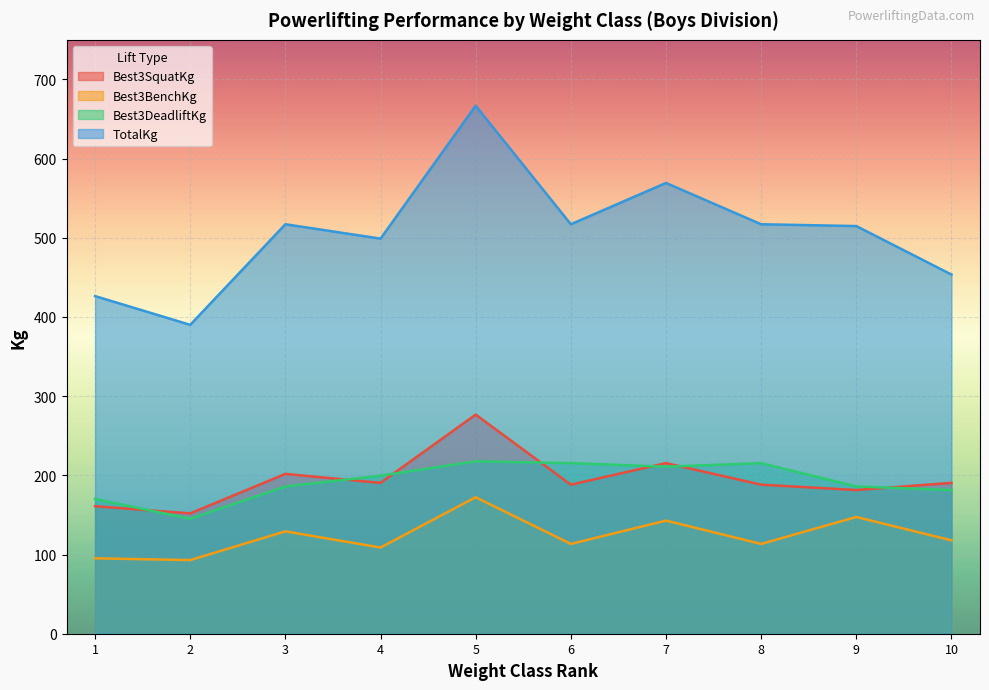

True or false: TotalKg has a value of 883.9 at 6.

False